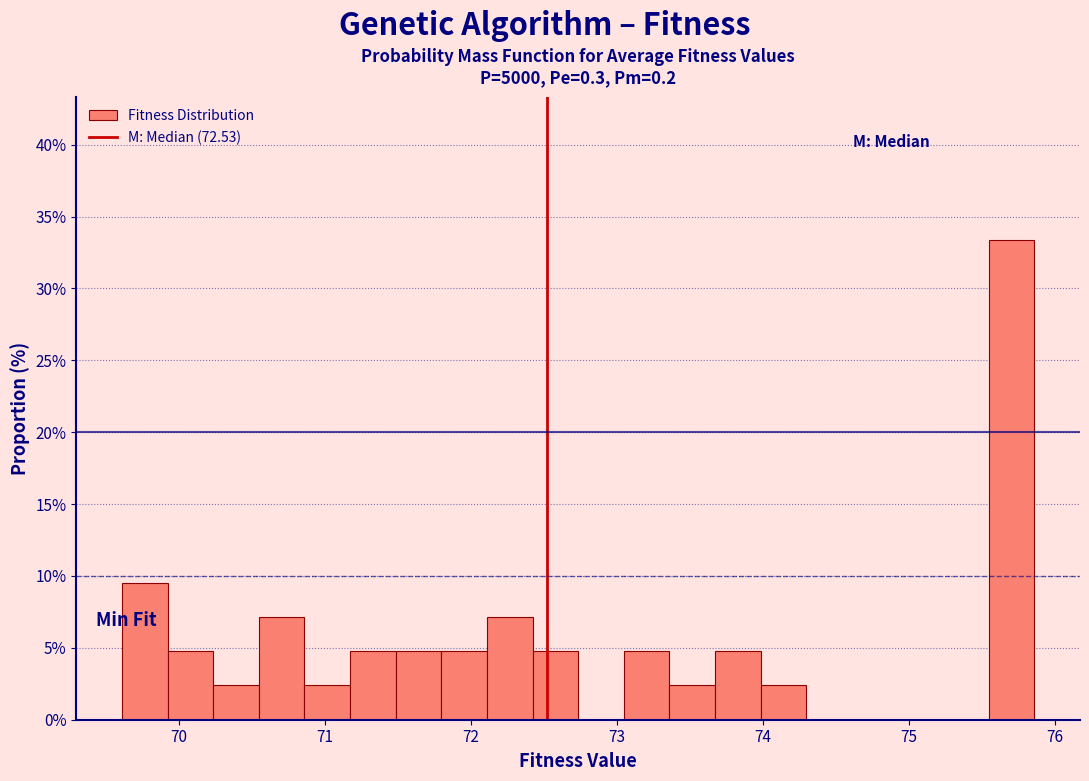

Read against the x-axis, roughly where is the centre of the tallest bar?

75.7